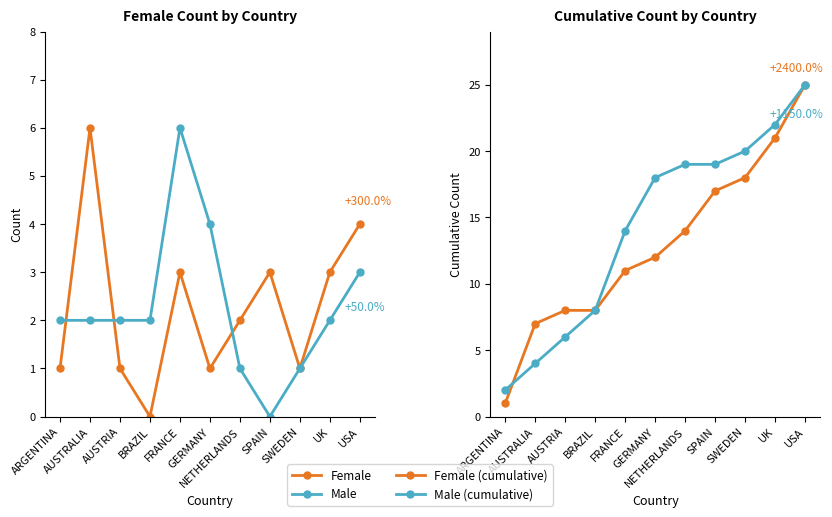

What is the spread (max minus min) of values at USA?

22